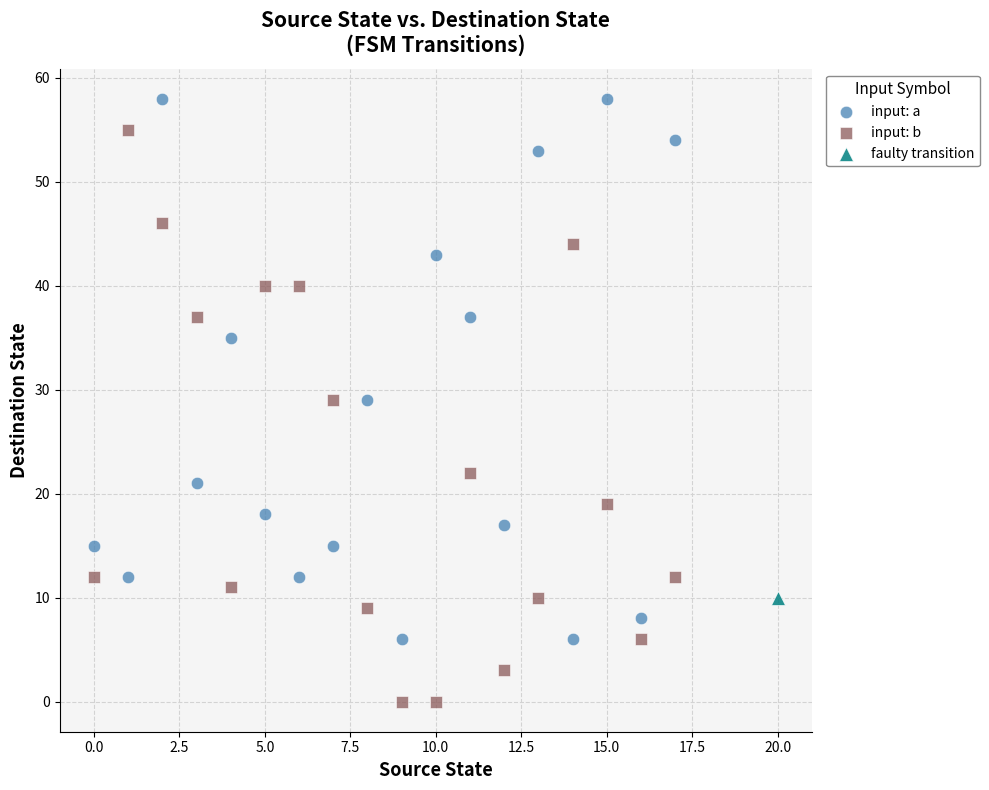

What are all the series names shown in the legend?

input: a, input: b, faulty transition